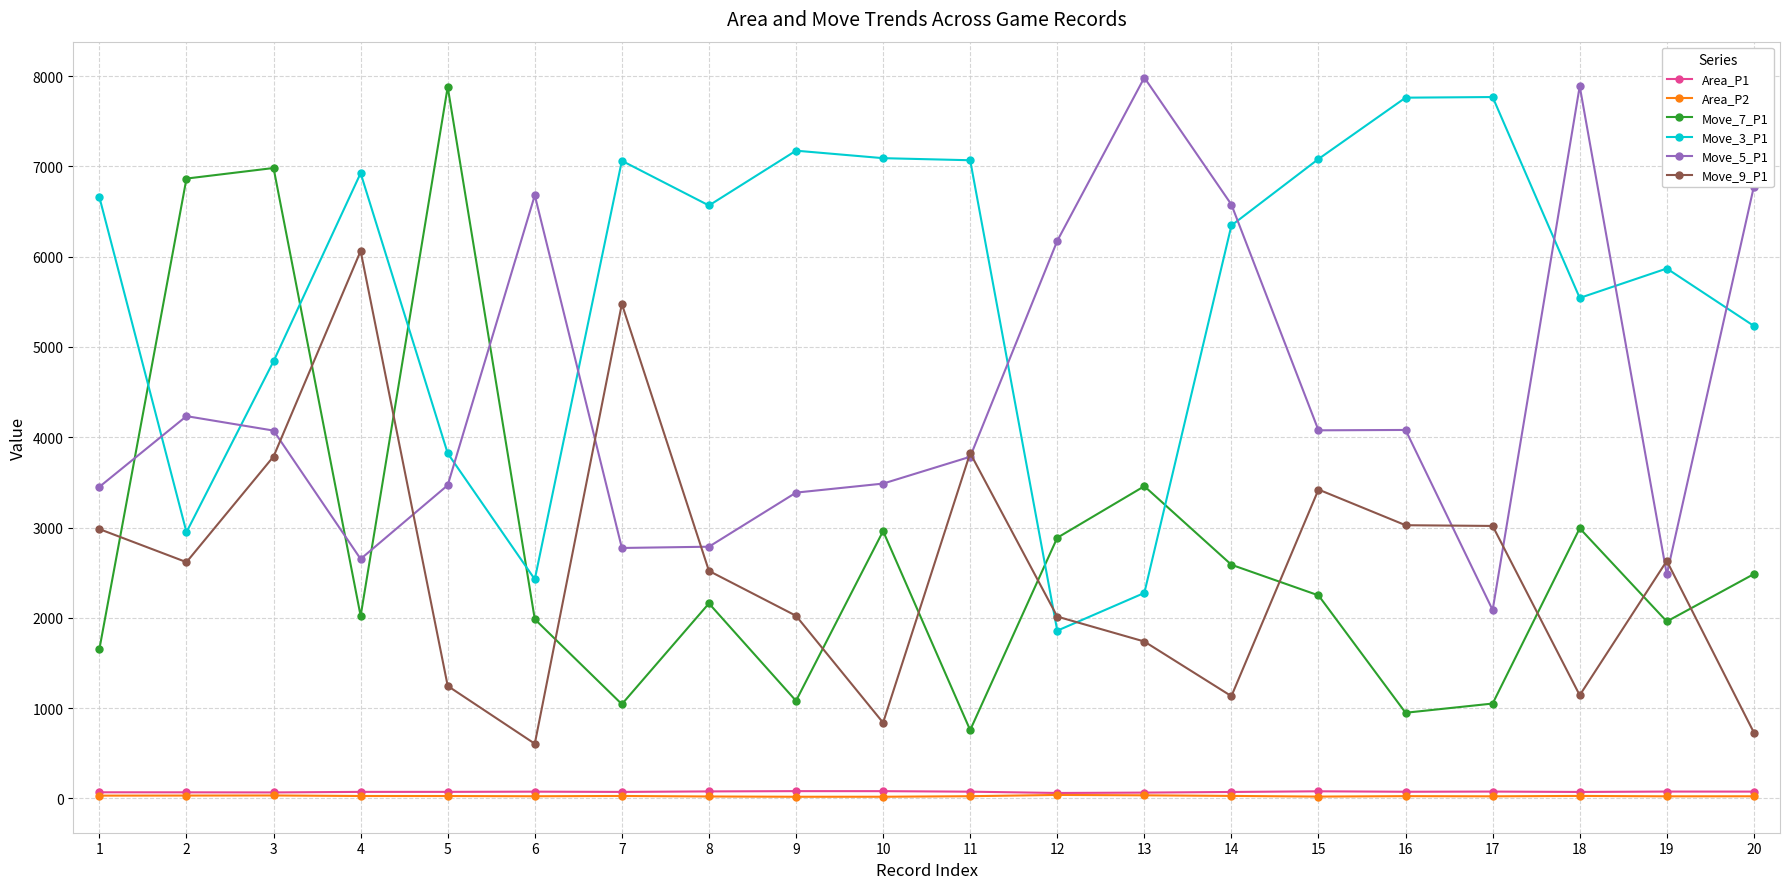

The value of Move_7_P1 at 1 is 2492.5. True or false?

False